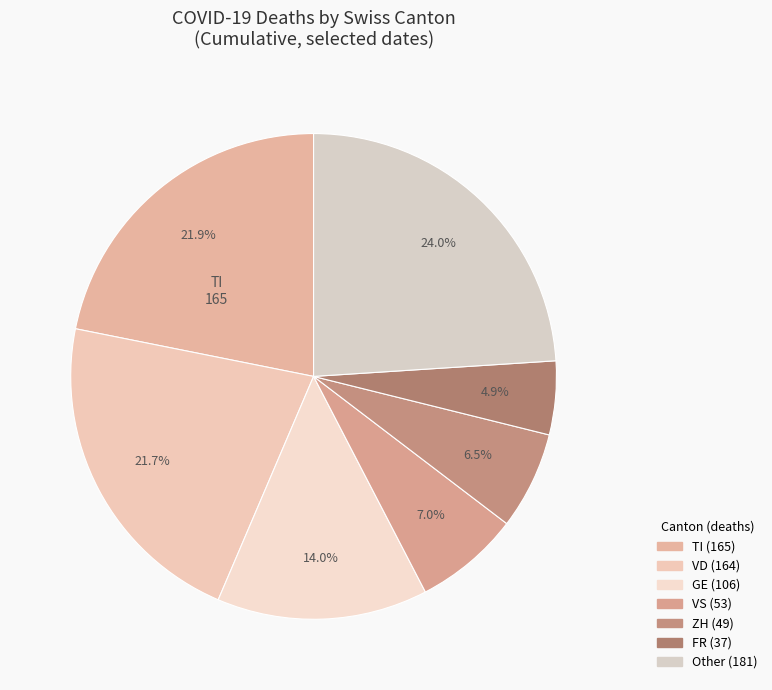

How many slices are in this pie chart?

7